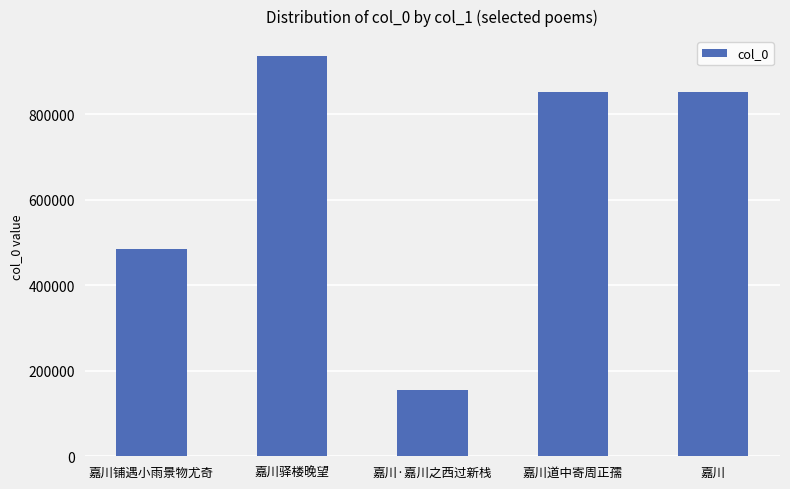

What is the label of the 2nd bar from the left?

嘉川驿楼晚望